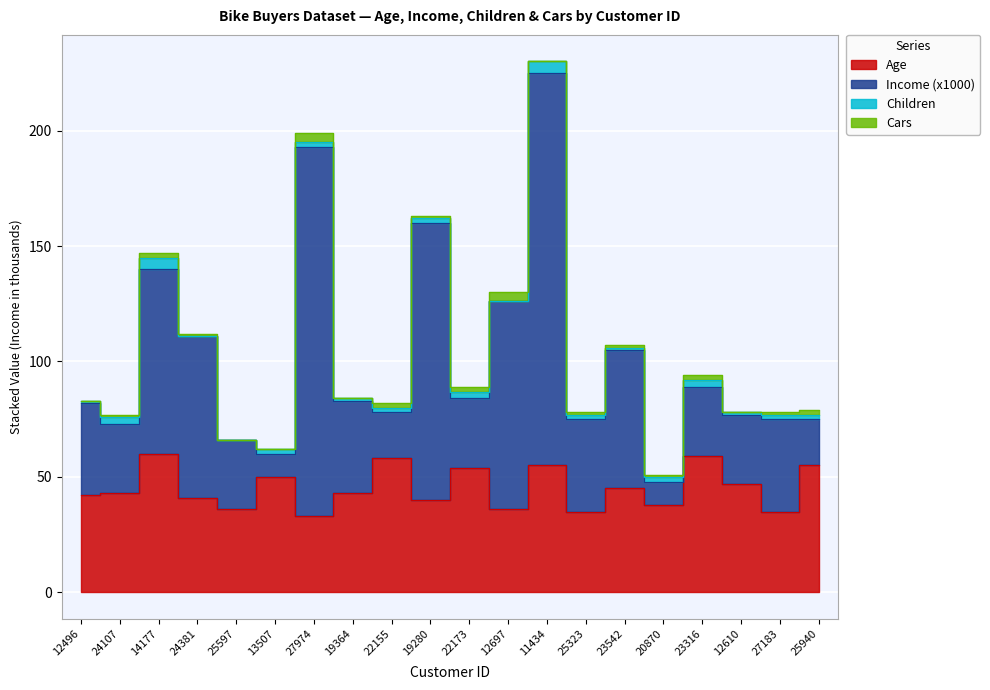

In Income, how many points are higher than both neighbors (excluding endpoints)?

6